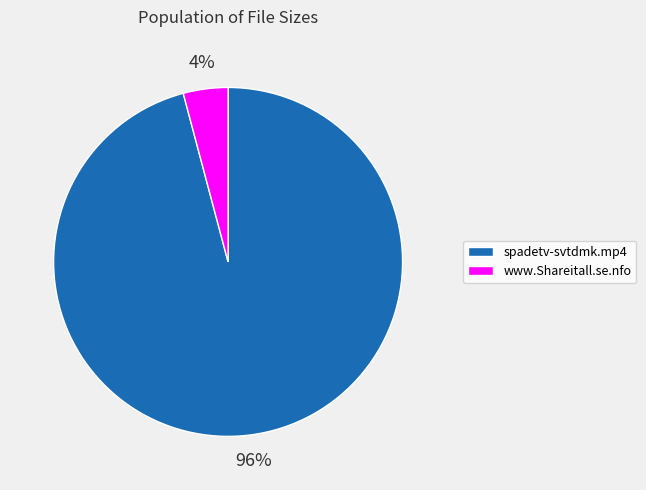

The spadetv-svtdmk.mp4 slice represents 96% of the pie. True or false?

True